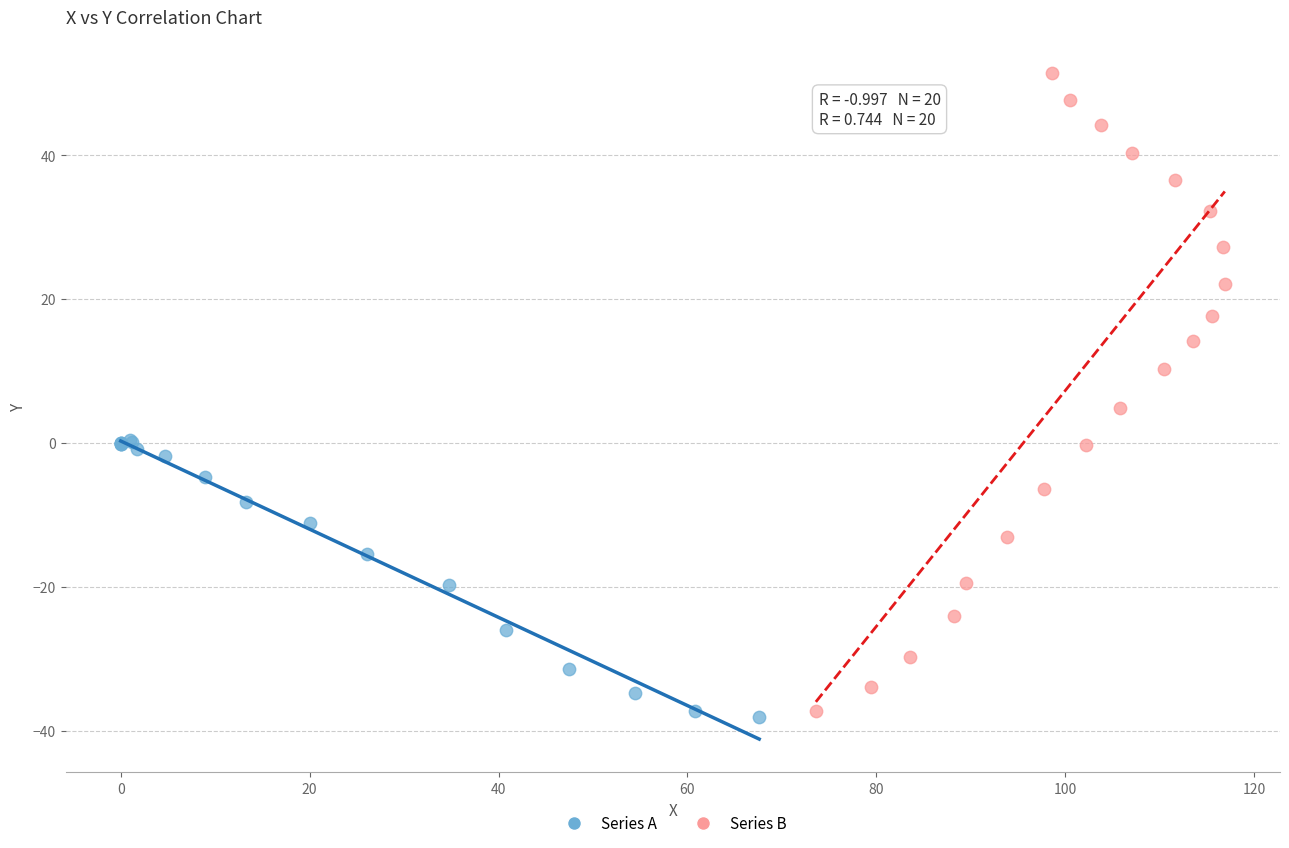

What are all the series names shown in the legend?

Series A, Series B